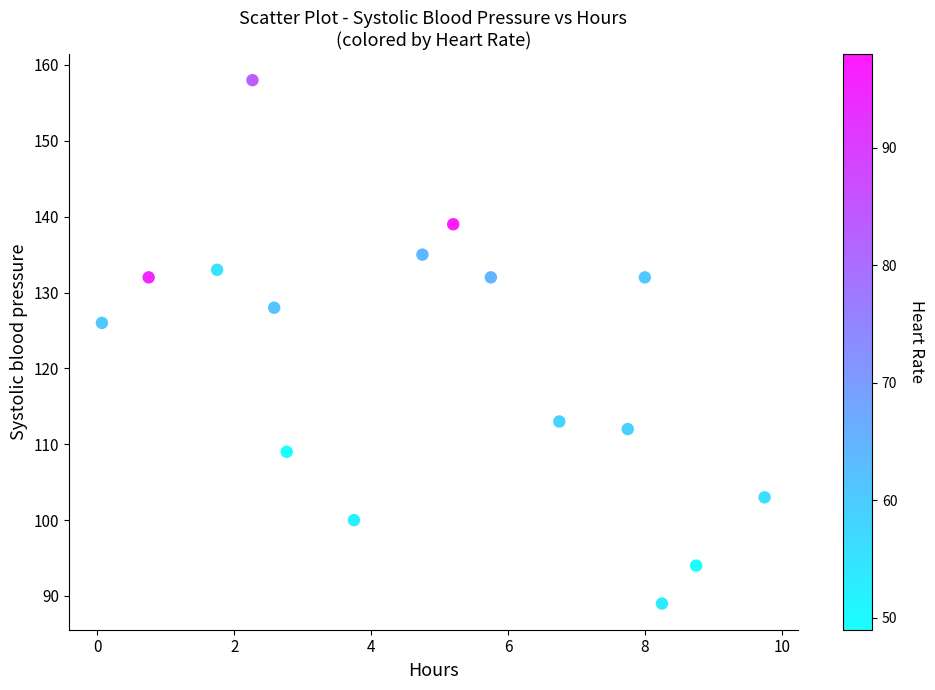

What is the range of Y values (max minus min)?

69